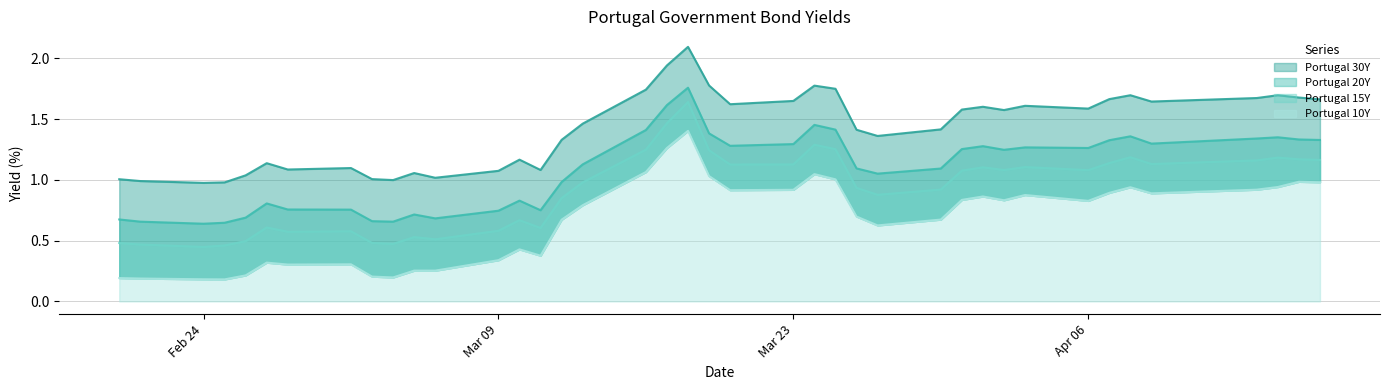

What is the difference between the maximum and minimum values in the Portugal 10Y series?

1.2